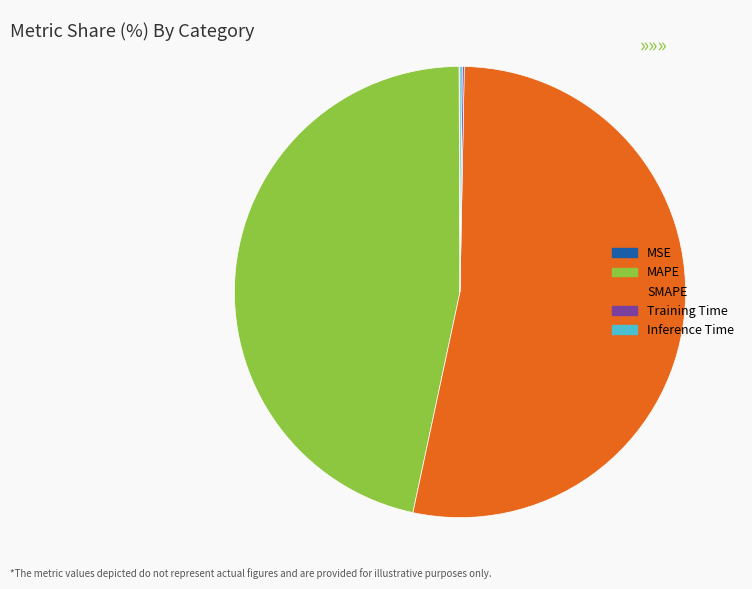

The MAPE slice represents 54% of the pie. True or false?

False